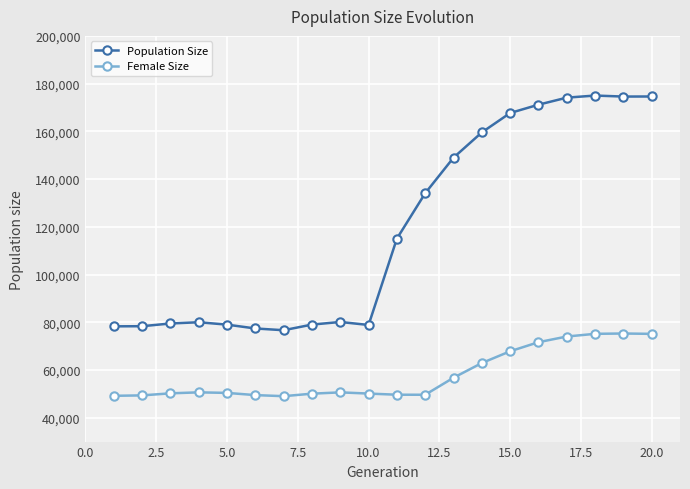

How many series are shown in this chart?

2